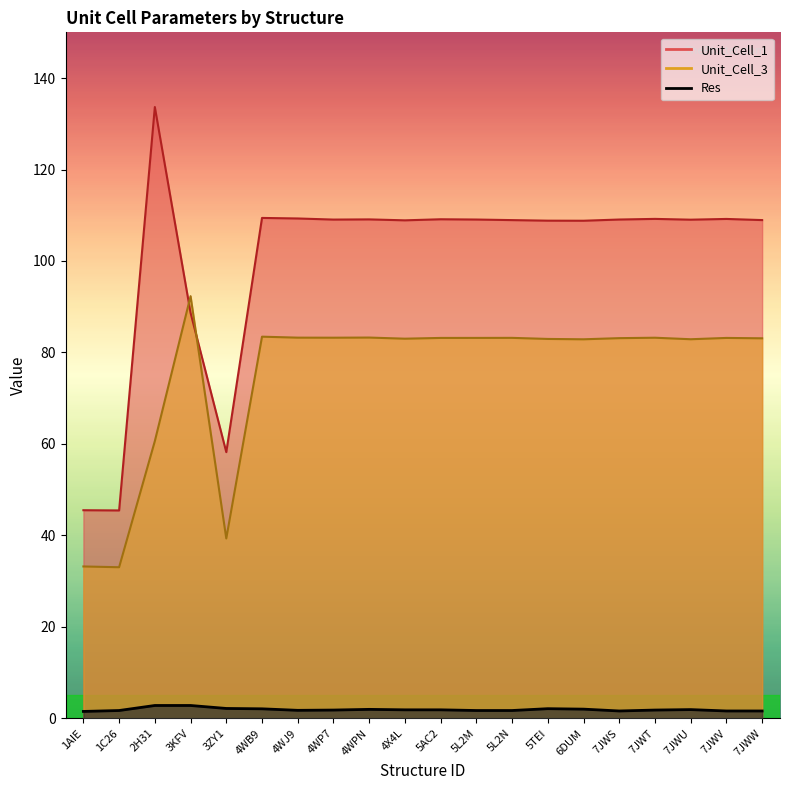

Where is the first local minimum for Unit_Cell_3?

1C26